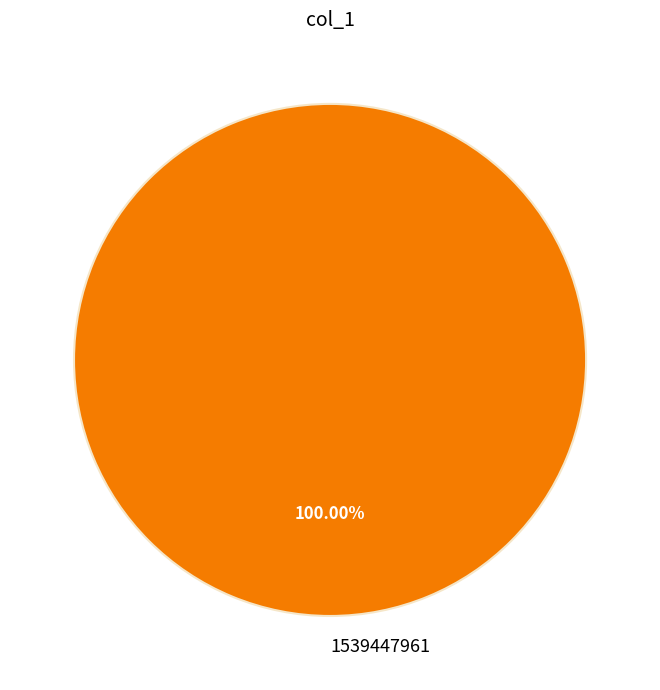

Is there a majority slice in this chart?

Yes